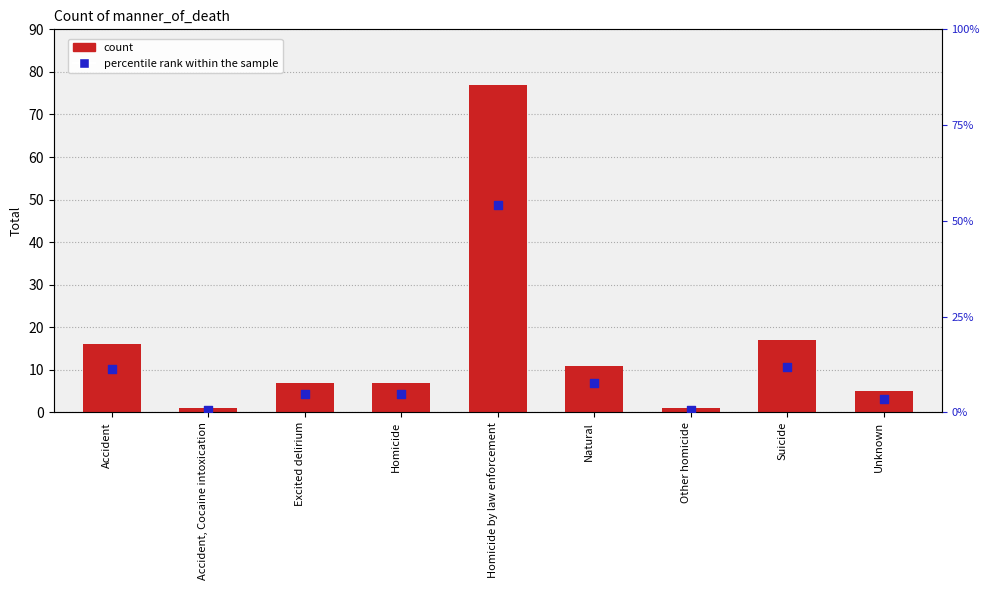

At how many categories does at least one series exceed 2?

7